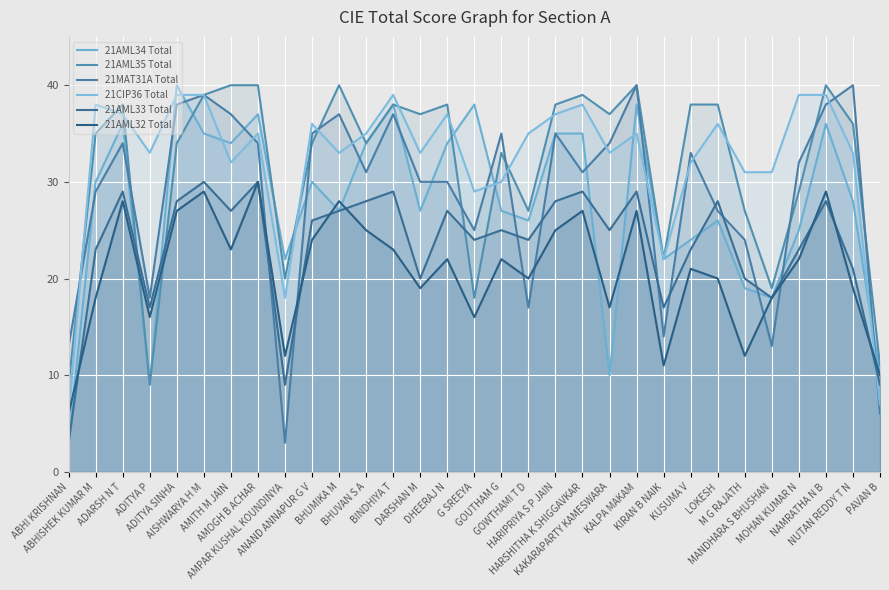

In 21AML34 Total, how many points are higher than both neighbors (excluding endpoints)?

9